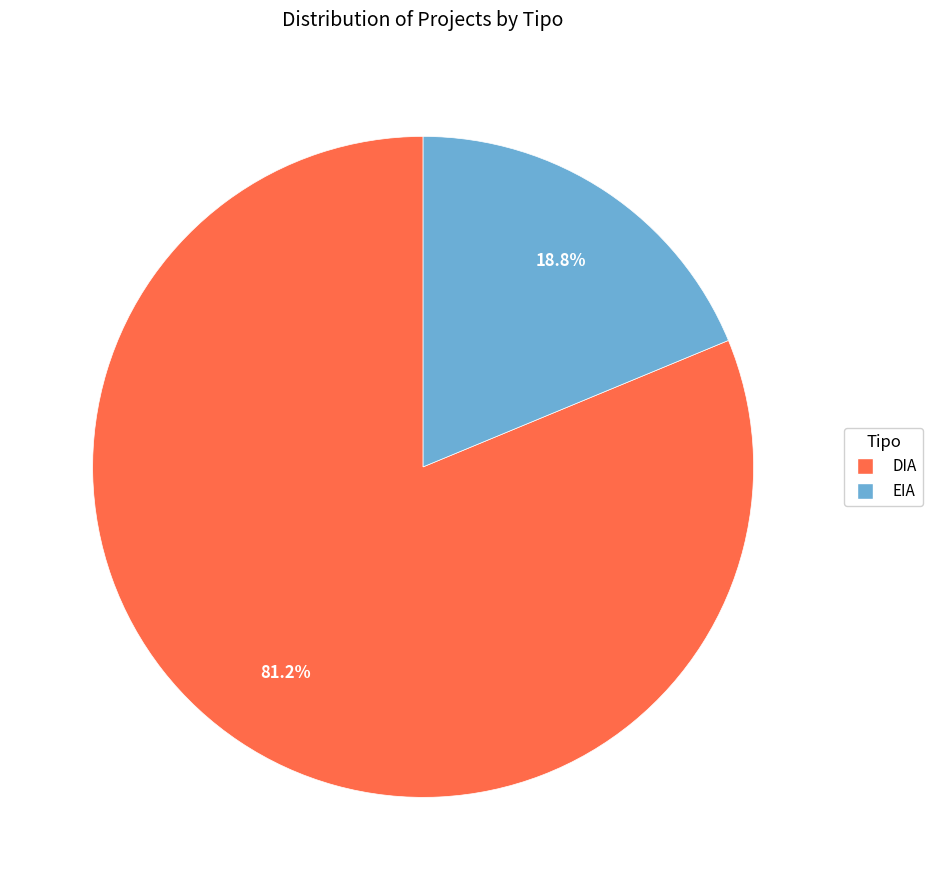

Rank the categories by value from lowest to highest.

EIA, DIA